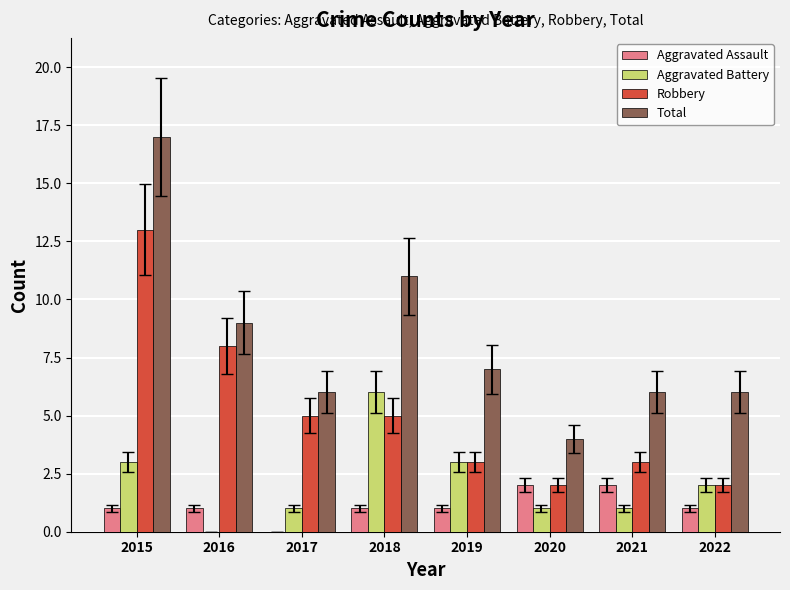

Which series has the largest total across all categories?

Total